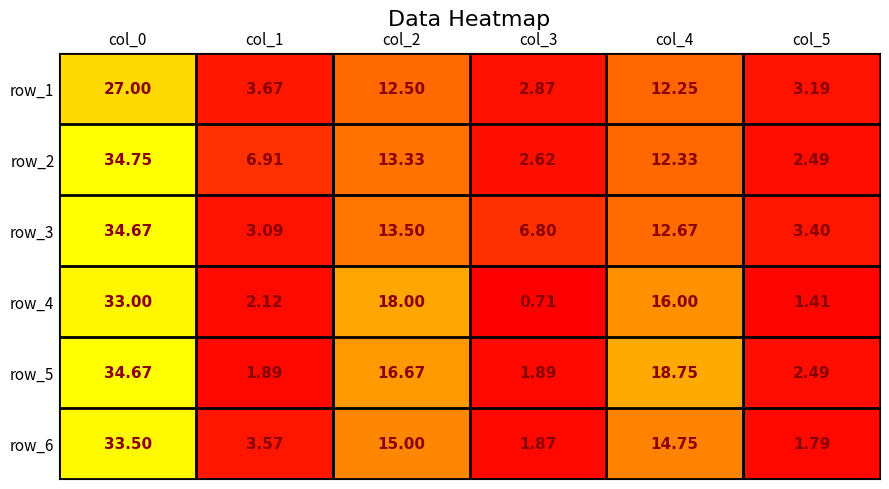

What is the spread (max minus min) of values at col_1?

5.0